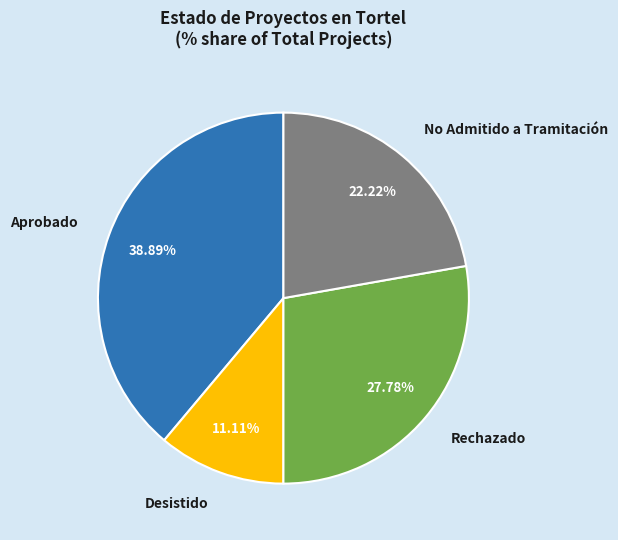

Which slice is the largest?

Aprobado